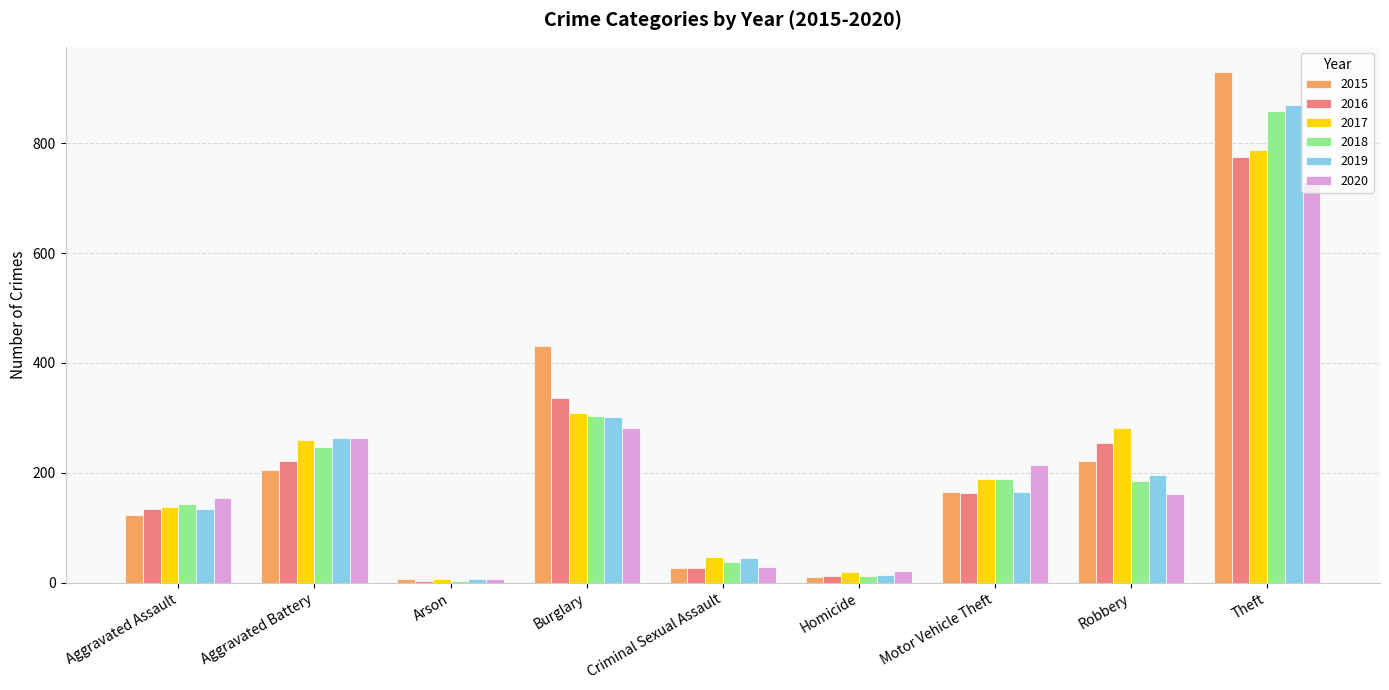

What is the highest value of the 2015 series?

929